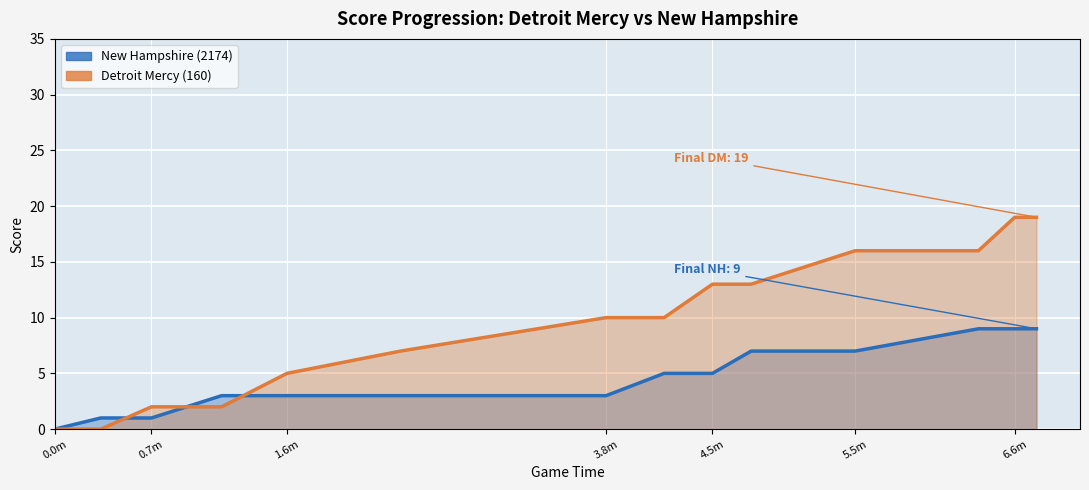

Does the chart display data point markers on the line(s)?

No